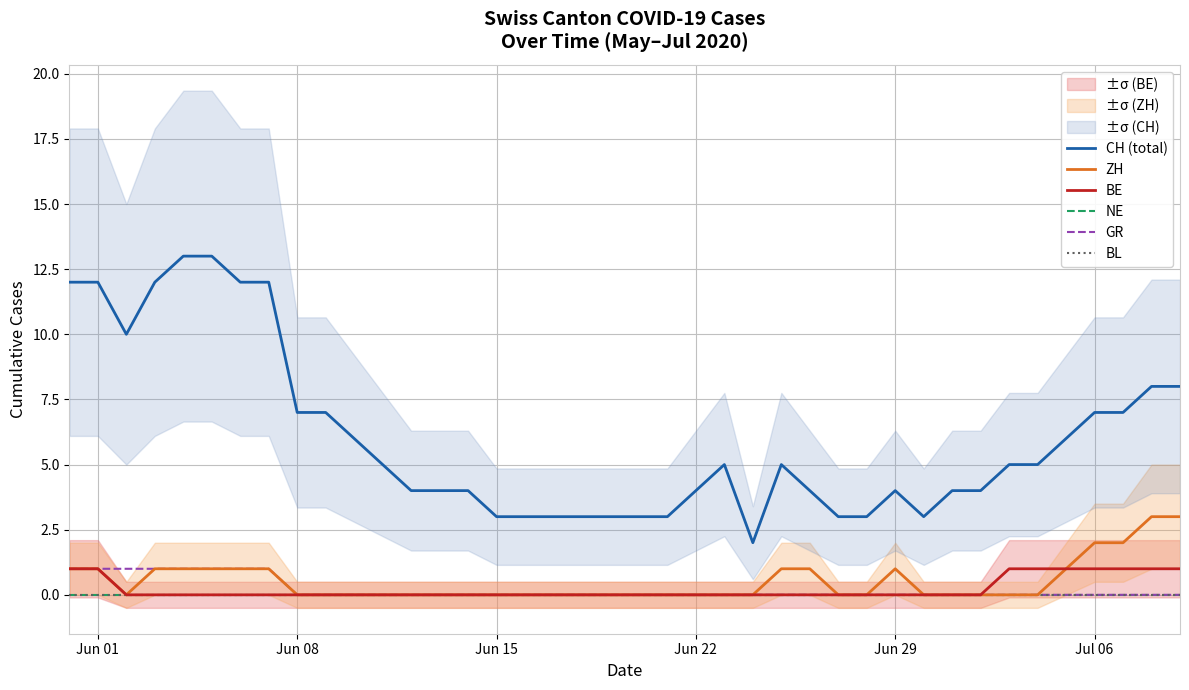

At how many categories does at least one series exceed 5?

16